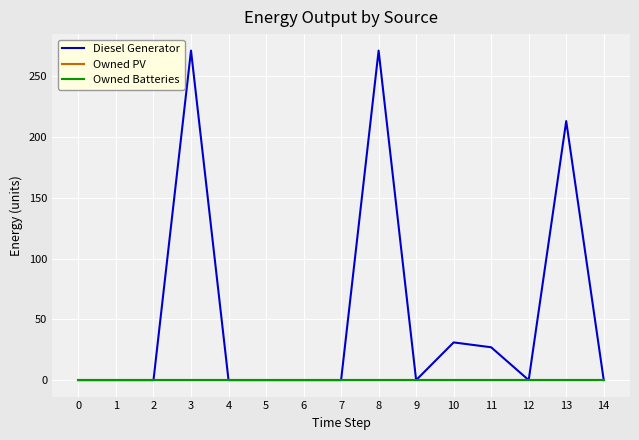

Is this an area chart (filled region under the line)?

No